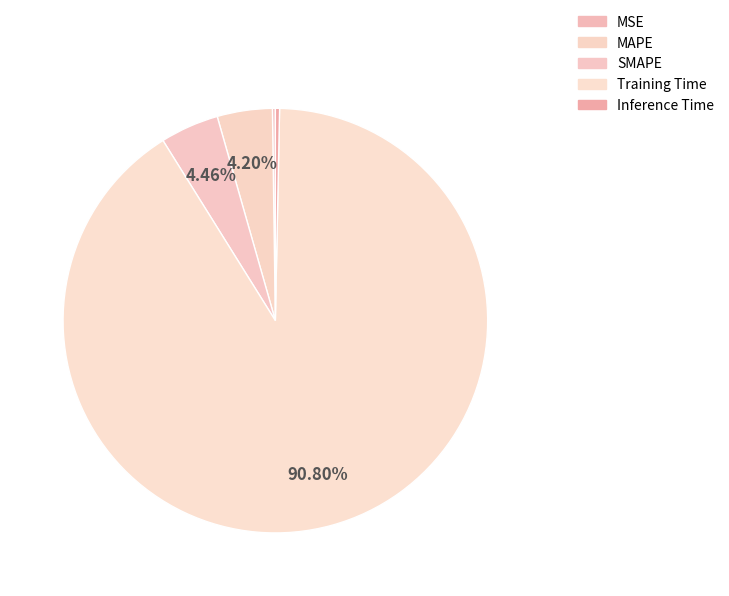

Is the sum of Inference Time and MSE greater than half?

No